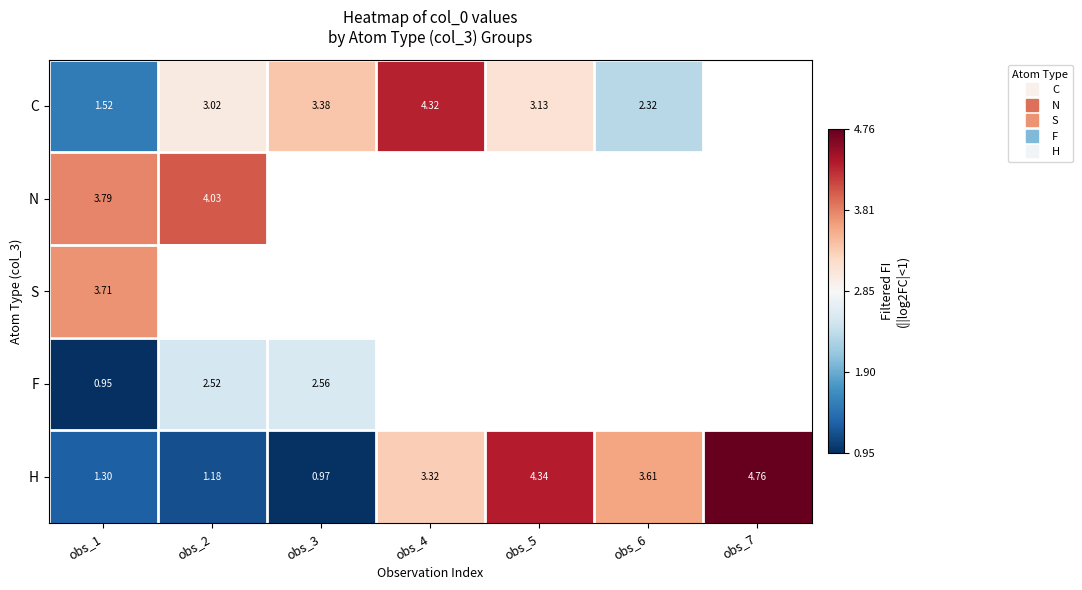

What is the difference between the C values at obs_4 and obs_6?

2.0